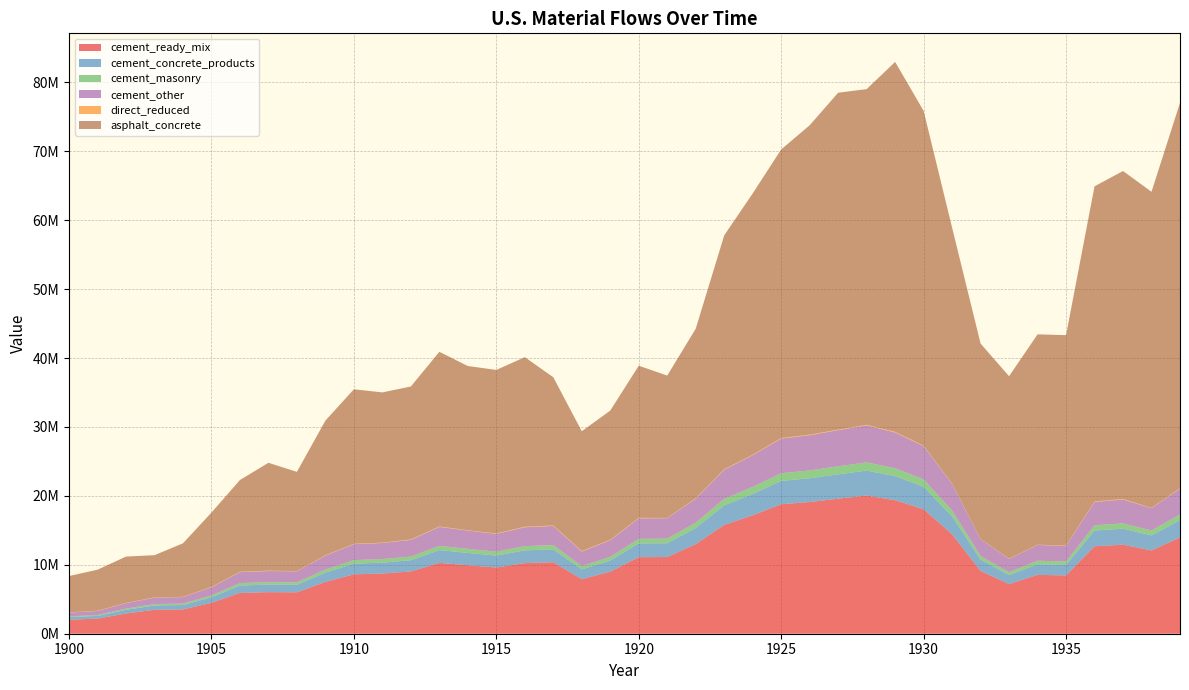

Reading left to right, extract all data points from this chart.

cement_ready_mix: 1900=2039732.0	1901=2189132.8	1902=2936999.2	1903=3474364.4	1904=3526641.4	1905=4478109.4	1906=5927535.9	1907=6032355.3	1908=6009334.8	1909=7517805.1	1910=8619072.0	1911=8734506.0	1912=9037686.1	1913=10281587.0	1914=9933958.1	1915=9608885.4	1916=10248416.3	1917=10375128.3	1918=7909882.7	1919=9003852.0	1920=11108200.6	1921=11124785.9	1922=13000920.1	1923=15783277.6	1924=17189051.4	1925=18786551.8	1926=19110961.1	1927=19597243.4	1928=20055662.4	1929=19373009.6	1930=18062767.3	1931=14425932.9	1932=9108008.0	1933=7204673.8	1934=8542779.4	1935=8455208.8	1936=12690442.4	1937=12916003.1	1938=12081428.6	1939=13962206.7
cement_concrete_products: 1900=367573.7	1901=394496.8	1902=529267.4	1903=626104.3	1904=635525.0	1905=806986.1	1906=1068182.7	1907=1087071.9	1908=1082923.4	1909=1354760.1	1910=1553216.0	1911=1574018.0	1912=1628653.1	1913=1852812.6	1914=1790167.5	1915=1731587.2	1916=1846835.0	1917=1869669.4	1918=1425415.2	1919=1622556.0	1920=2001774.1	1921=2004762.9	1922=2342855.1	1923=2844255.1	1924=3097585.2	1925=3385465.7	1926=3443926.5	1927=3531557.9	1928=3614168.2	1929=3491149.4	1930=3255034.8	1931=2599652.2	1932=1641325.6	1933=1298331.7	1934=1539467.6	1935=1523686.7	1936=2286904.9	1937=2327552.5	1938=2177156.4	1939=2516085.6
cement_masonry: 1900=121287.7	1901=130171.4	1902=174641.5	1903=206594.6	1904=209703.1	1905=266279.8	1906=352466.4	1907=358699.2	1908=357330.4	1909=447027.9	1910=512512.0	1911=519376.0	1912=537403.9	1913=611369.4	1914=590698.5	1915=571368.8	1916=609397.0	1917=616931.6	1918=470341.8	1919=535392.0	1920=660521.9	1921=661508.1	1922=773067.9	1923=938513.9	1924=1022104.8	1925=1117096.3	1926=1136386.5	1927=1165302.1	1928=1192560.8	1929=1151968.6	1930=1074058.2	1931=857802.8	1932=541585.4	1933=428408.3	1934=507975.4	1935=502768.3	1936=754606.1	1937=768018.5	1938=718392.6	1939=830228.4
cement_other: 1900=546006.6	1901=585999.0	1902=786191.9	1903=930036.7	1904=944030.5	1905=1198724.7	1906=1586715.0	1907=1614773.6	1908=1608611.4	1909=2012406.9	1910=2307200.0	1911=2338100.0	1912=2419256.9	1913=2752231.0	1914=2659175.9	1915=2572158.6	1916=2743351.7	1917=2777270.7	1918=2117360.3	1919=2410200.0	1920=2973503.4	1921=2977943.1	1922=3480156.9	1923=4224953.4	1924=4601258.6	1925=5028886.2	1926=5115725.9	1927=5245896.6	1928=5368608.6	1929=5185872.4	1930=4835139.7	1931=3861612.1	1932=2438081.0	1933=1928586.2	1934=2286777.6	1935=2263336.2	1936=3397046.6	1937=3457425.9	1938=3234022.4	1939=3737479.3
direct_reduced: 1900=28416.6	1901=35459.6	1902=40695.8	1903=40273.6	1904=36021.5	1905=50285.6	1906=56451.9	1907=56612.2	1908=34951.7	1909=53852.0	1910=57039.1	1911=49776.1	1912=64521.1	1913=64911.6	1914=46749.3	1915=61661.1	1916=78733.0	1917=78374.2	1918=76952.1	1919=61083.3	1920=75544.2	1921=34047.0	1922=62081.6	1923=83202.4	1924=68141.5	1925=81426.4	1926=84886.4	1927=77580.6	1928=86629.1	1929=94212.8	1930=68135.1	1931=42538.4	1932=22046.9	1933=35580.1	1934=39243.4	1935=51645.7	1936=73145.2	1937=80300.2	1938=45443.4	1939=74610.6
asphalt_concrete: 1900=5269292.3	1901=5953253.9	1902=6725444.1	1903=6118583.1	1904=7765979.4	1905=10779979.2	1906=13313516.7	1907=15653659.2	1908=14394726.0	1909=19539770.2	1910=22419777.3	1911=21801943.4	1912=22187027.7	1913=25344159.1	1914=23822807.4	1915=23731612.5	1916=24605654.5	1917=21496952.3	1918=17380633.7	1919=18748460.1	1920=22071151.7	1921=20653480.2	1922=24600731.1	1923=33928639.7	1924=37911930.9	1925=41871441.9	1926=44885956.6	1927=48886109.5	1928=48706873.3	1929=53675609.5	1930=48574618.2	1931=37129598.7	1932=28346864.1	1933=26469260.4	1934=30524471.3	1935=30531389.8	1936=45719067.0	1937=47592197.9	1938=45871594.8	1939=55917831.8